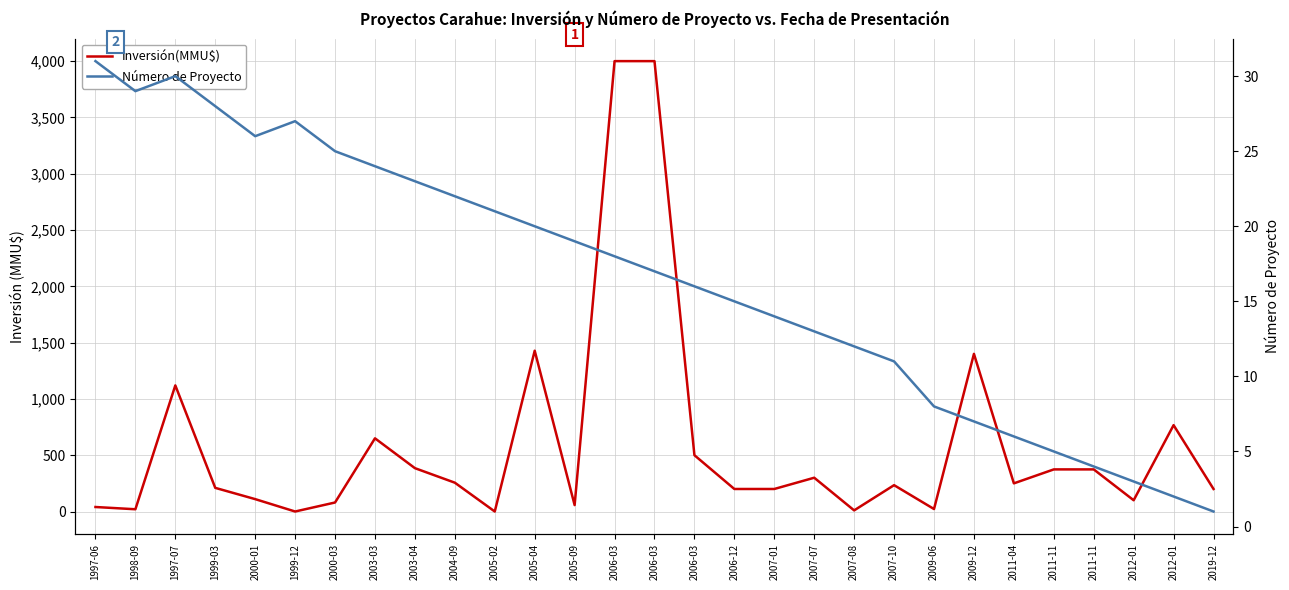

Where is the first local maximum for Inversión(MMU$)?

1997-07